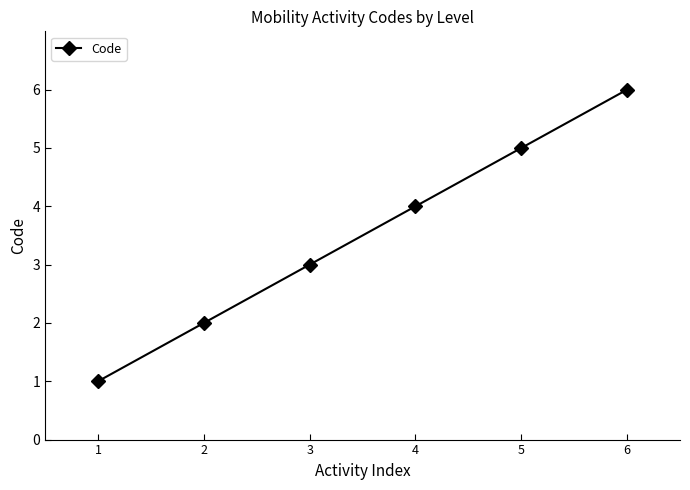

True or false: there are more than 0 points higher than both neighbors.

False